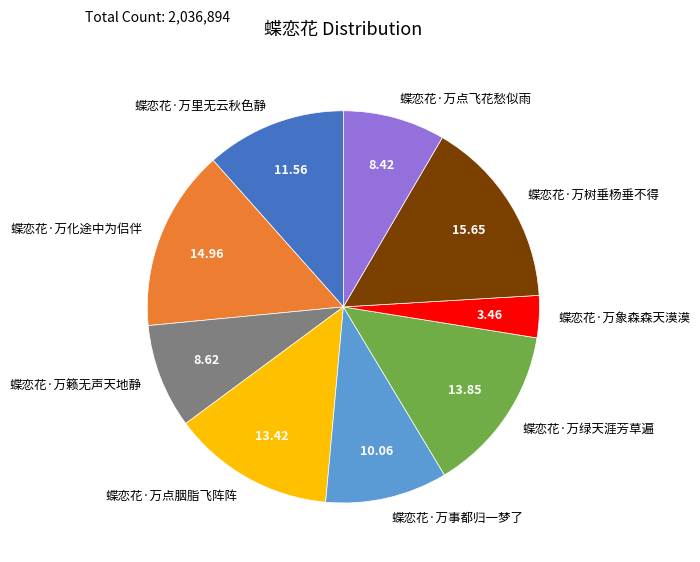

Is 蝶恋花·万点胭脂飞阵阵 the majority of the pie?

No